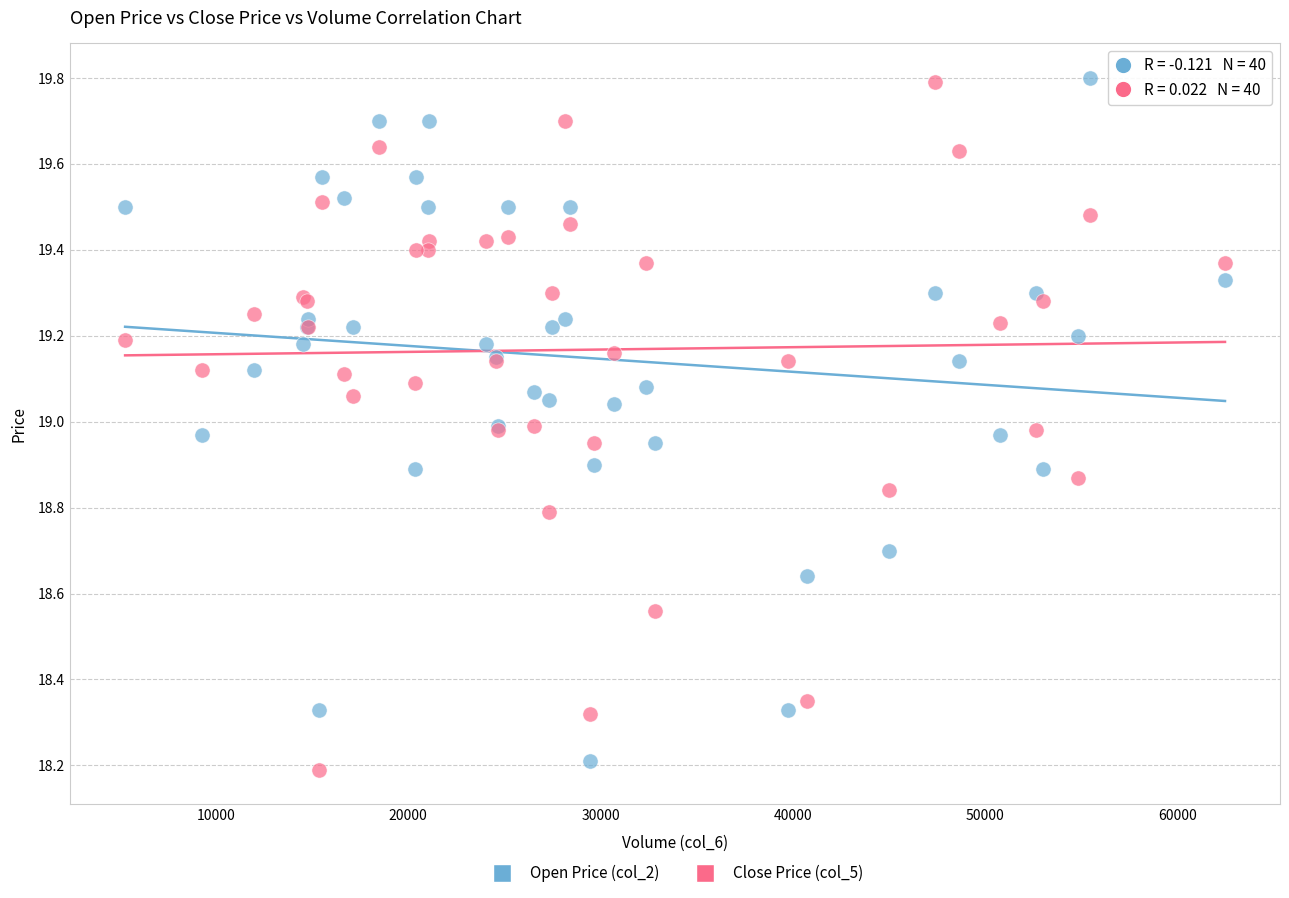

In the Close Price (col_5) series, what Y value is closest to 18?

18.2